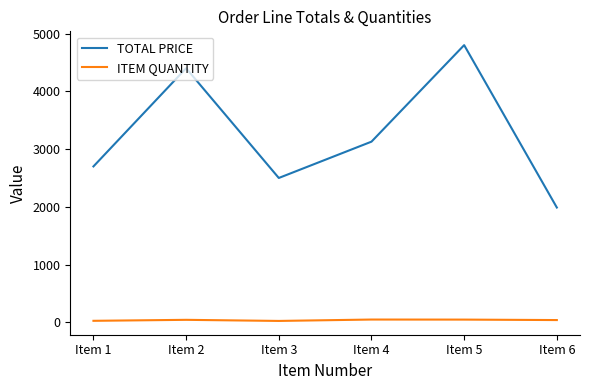

How many interior local valleys does the TOTAL PRICE series have?

1